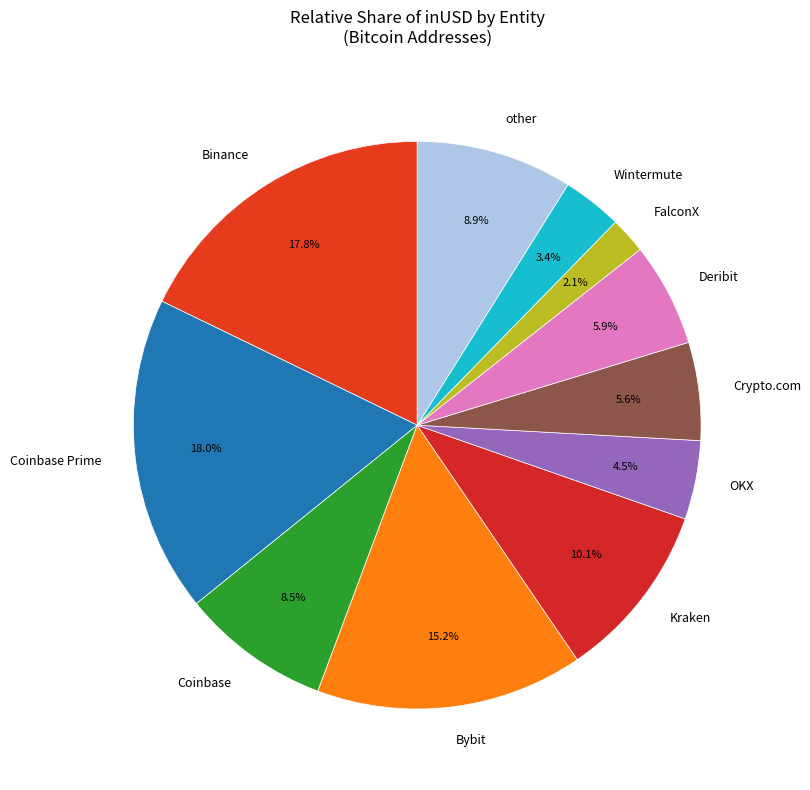

What is the ratio of the value at FalconX to the value at OKX?

0.5